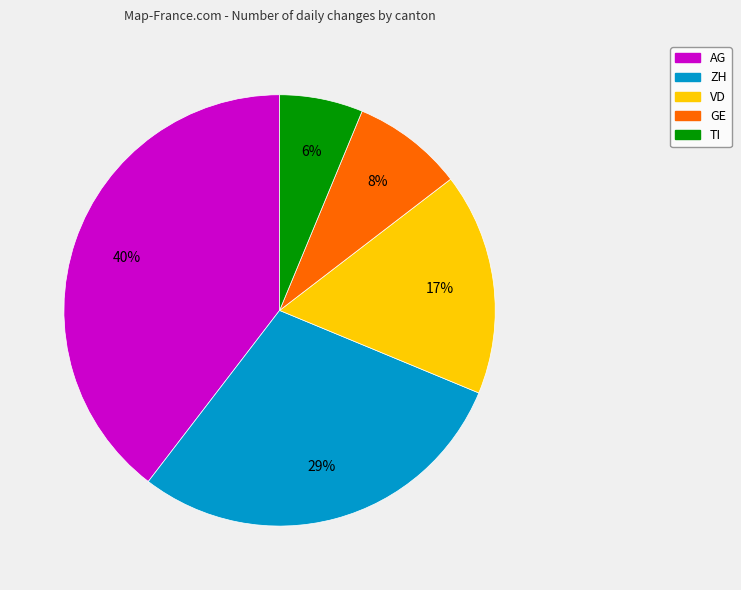

Count the number of slices in the pie.

5